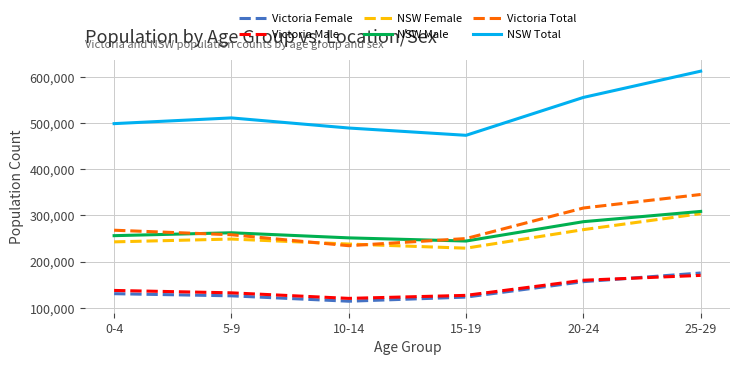

In Victoria Female, how many points are lower than both neighbors (excluding endpoints)?

1